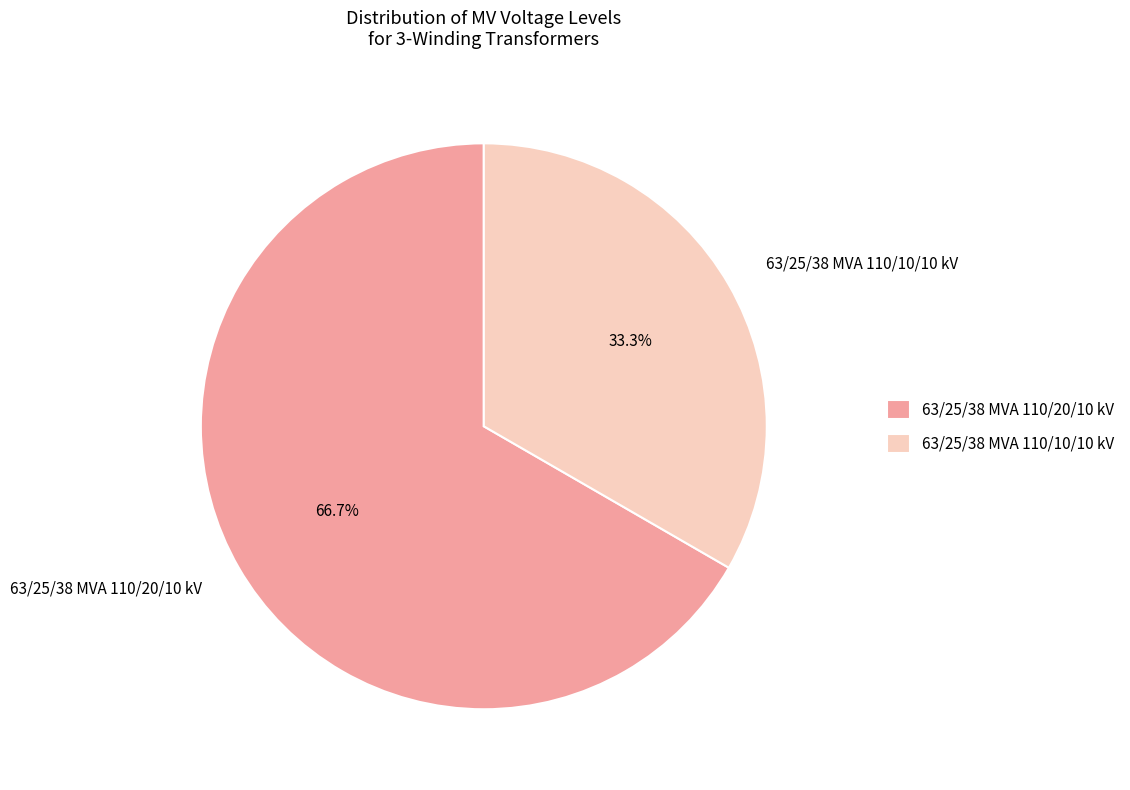

True or false: 63/25/38 MVA 110/20/10 kV accounts for 57% of the total.

False